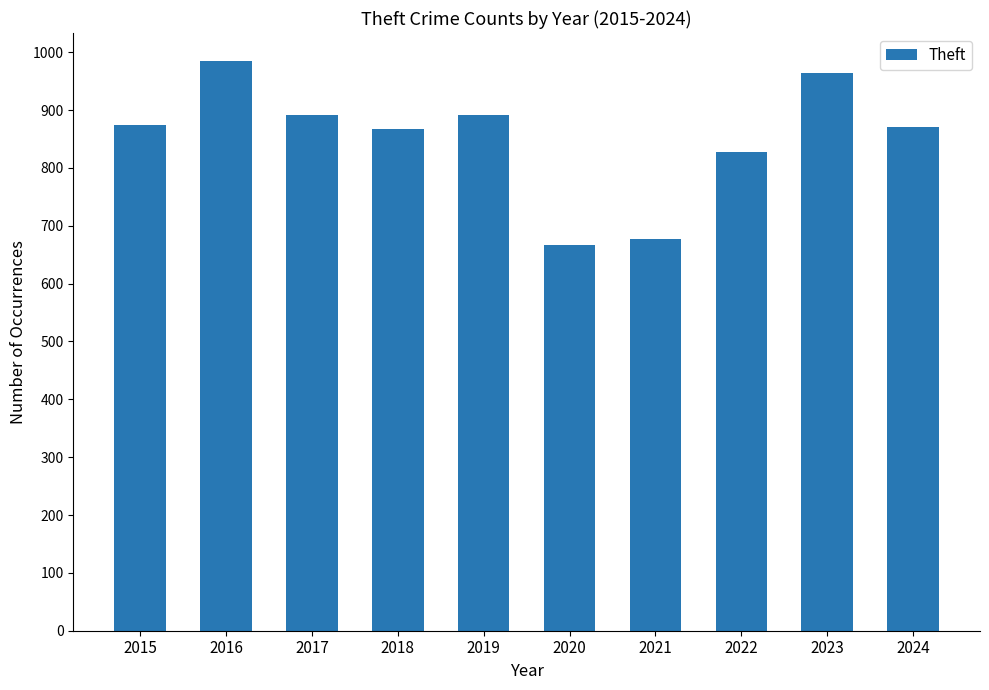

What is the value of the 3rd bar from the left?

892